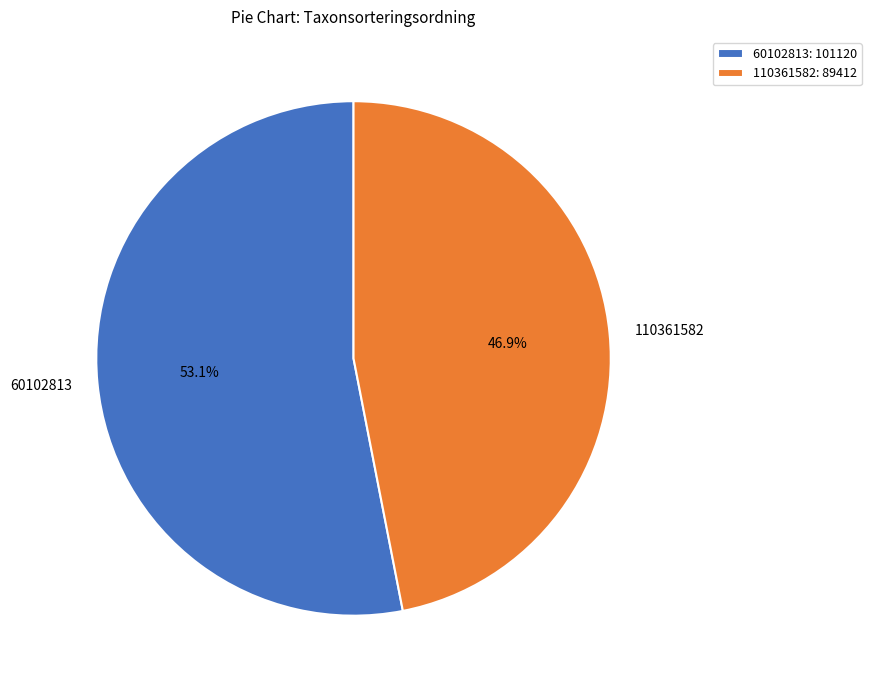

Is there a majority slice in this chart?

Yes